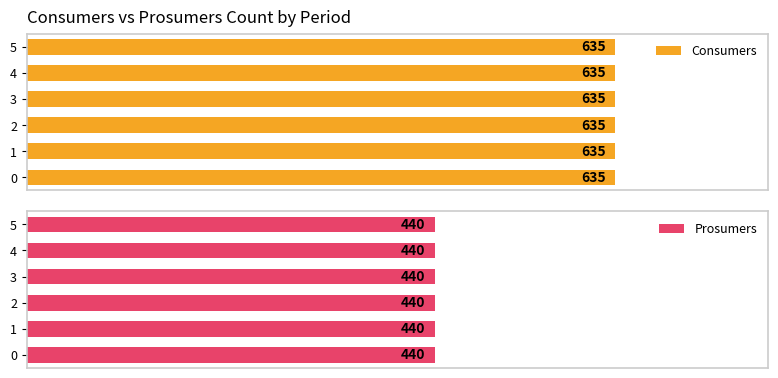

What is the value of the Prosumers bar at the 3rd from the left?

440